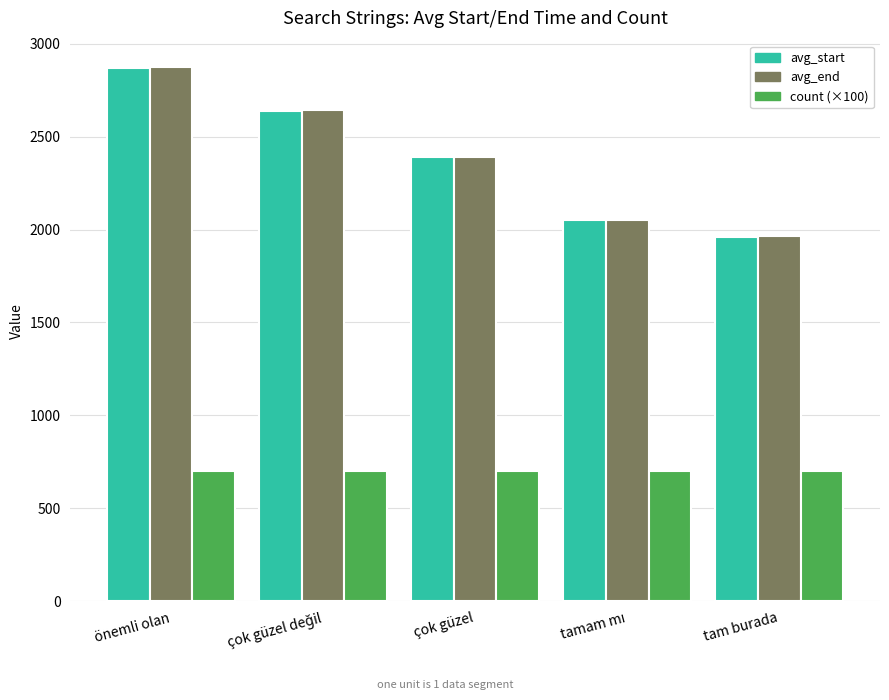

Are the bars grouped side by side (vs. stacked)?

Yes